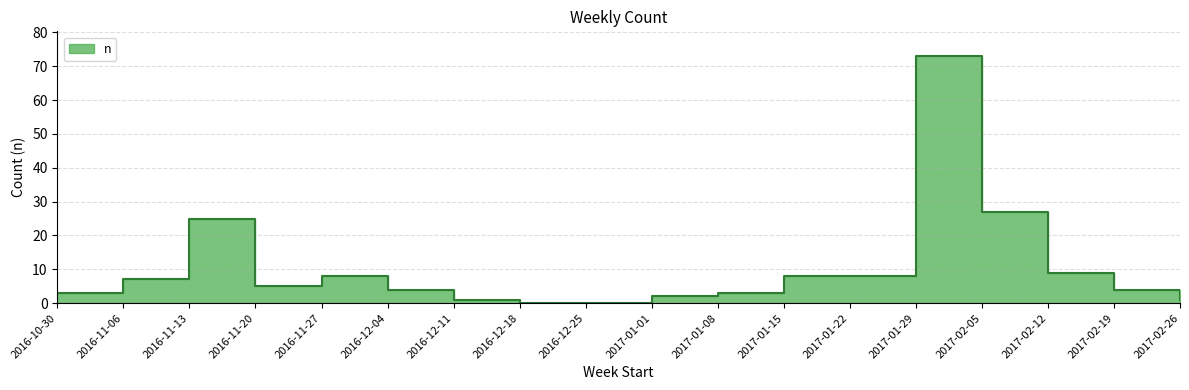

Between 2016-12-18 and 2017-02-12, which is larger?

2017-02-12